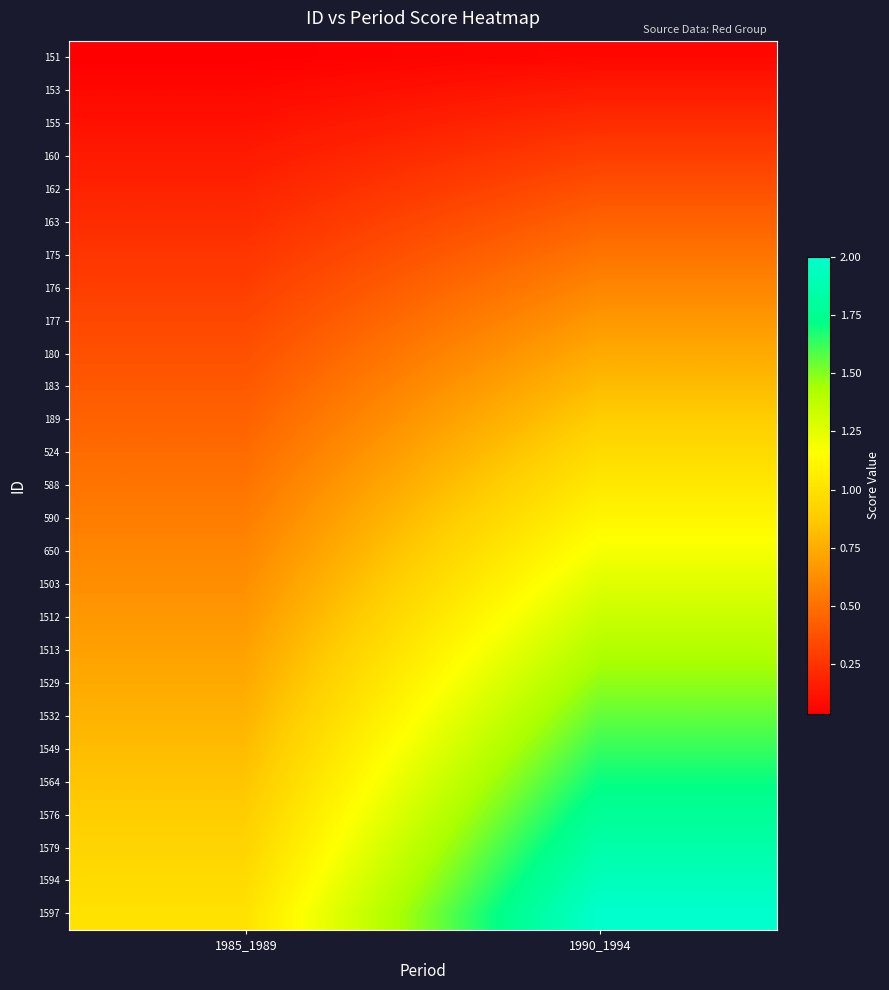

What is the total value across all series at 1985_1989?

14.0